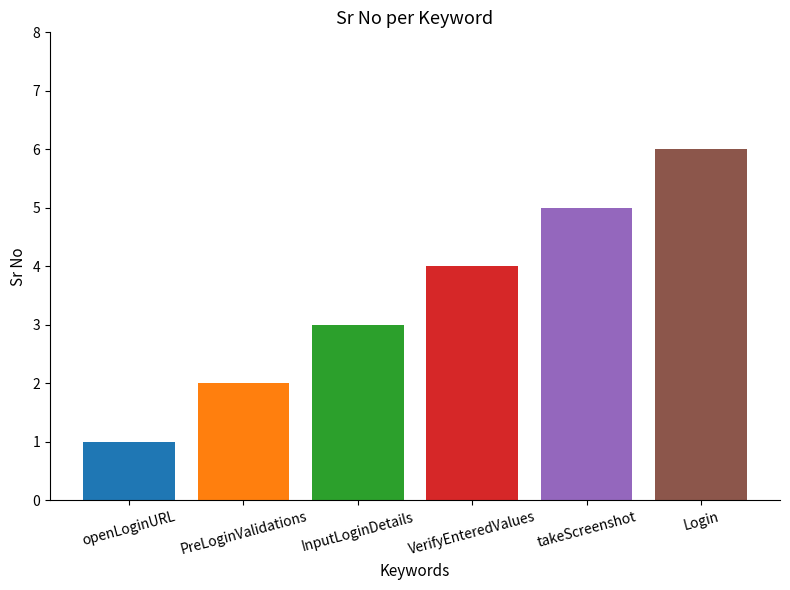

Rank the categories by value from lowest to highest.

openLoginURL, PreLoginValidations, InputLoginDetails, VerifyEnteredValues, takeScreenshot, Login